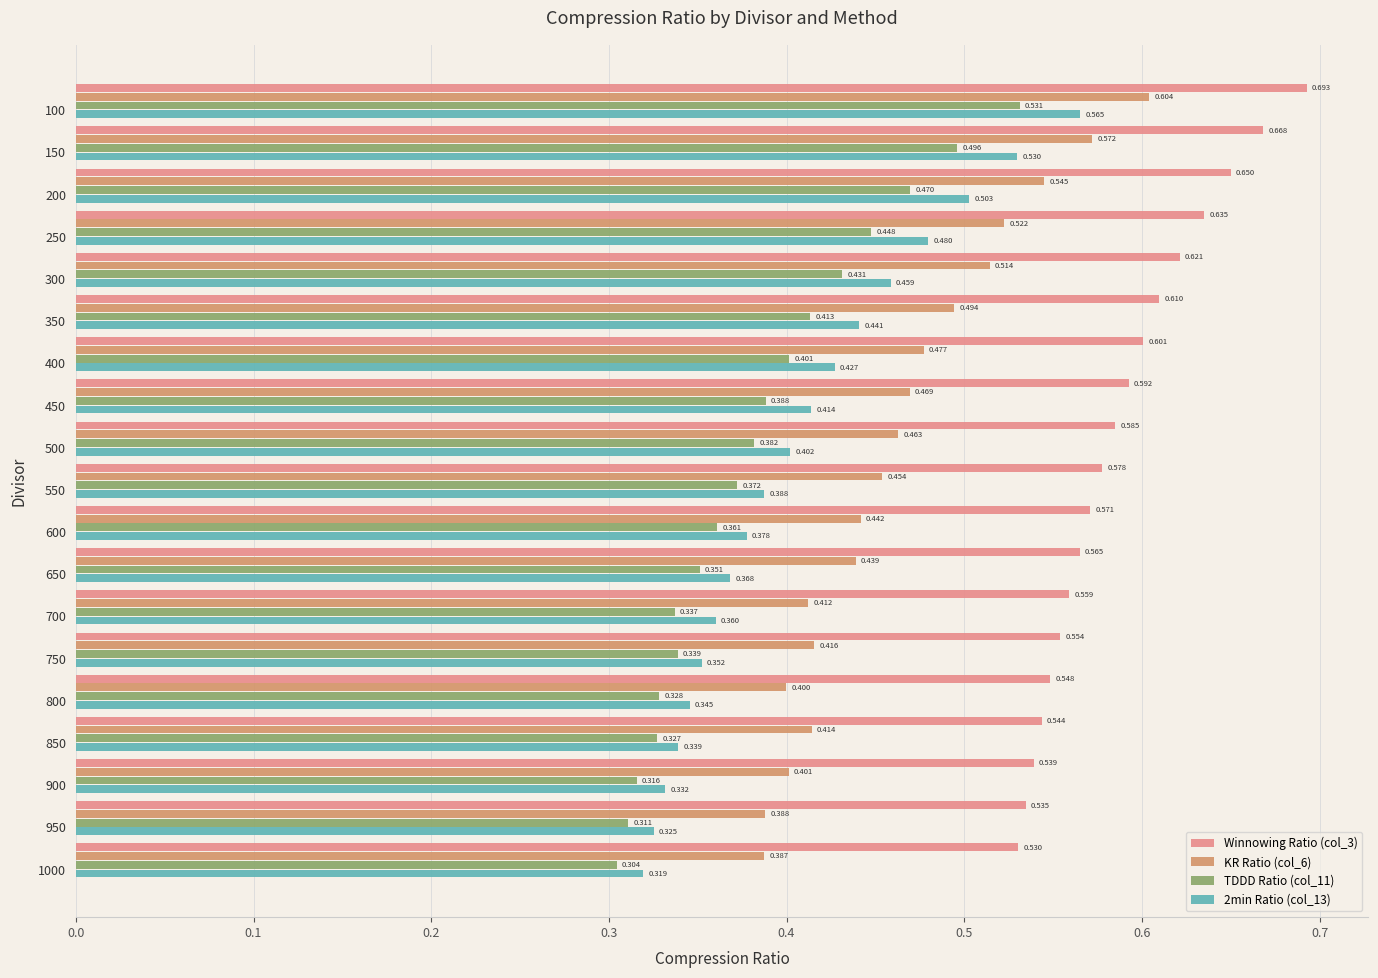

What is the difference between the second highest and minimum values in the TDDD Ratio (col_11) series?

0.2